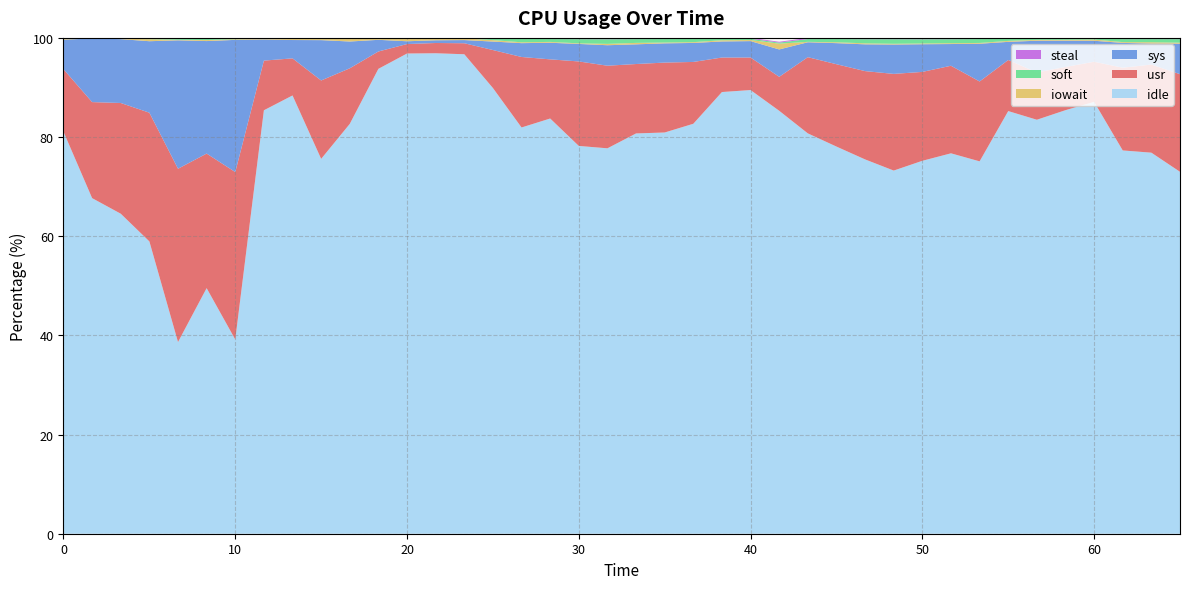

Reading left to right, list all the values displayed in this chart.

usr: 12.6	19.4	22.3	26.0	35.0	27.1	33.8	10.0	7.5	15.8	11.2	3.5	1.9	2.1	2.2	7.7	14.2	11.9	17.0	16.7	14.0	14.1	12.5	7.0	6.6	6.8	15.4	16.6	17.8	19.5	17.9	17.7	16.1	10.3	9.5	8.7	8.1	16.7	17.8	19.7
sys: 6.0	12.8	12.9	14.4	25.9	22.7	26.7	4.3	3.7	8.1	5.4	2.4	0.6	0.6	0.6	1.7	2.8	3.4	3.5	4.1	4.0	3.9	3.8	3.2	3.3	5.5	3.0	4.2	5.4	5.9	5.6	4.4	7.6	3.7	6.4	5.3	4.2	5.0	4.2	6.2
iowait: 0.3	0.0	0.1	0.4	0.1	0.2	0.1	0.1	0.2	0.2	0.5	0.3	0.5	0.4	0.3	0.3	0.2	0.2	0.1	0.3	0.3	0.2	0.2	0.2	0.2	1.2	0.1	0.2	0.2	0.1	0.1	0.2	0.2	0.2	0.2	0.2	0.2	0.2	0.3	0.2
soft: 0.0	0.0	0.1	0.1	0.3	0.3	0.1	0.1	0.1	0.1	0.1	0.0	0.0	0.0	0.0	0.3	0.7	0.6	0.8	0.9	0.8	0.7	0.6	0.3	0.3	0.2	0.6	0.7	0.8	0.9	0.9	0.8	0.8	0.4	0.2	0.2	0.2	0.6	0.6	0.7
steal: 0.1	0.1	0.1	0.1	0.1	0.1	0.1	0.1	0.1	0.1	0.1	0.1	0.1	0.1	0.1	0.1	0.2	0.2	0.2	0.3	0.2	0.2	0.2	0.2	0.2	0.2	0.2	0.2	0.3	0.3	0.3	0.3	0.2	0.2	0.2	0.2	0.2	0.2	0.2	0.2
idle: 81.1	67.7	64.5	59.0	38.7	49.5	39.2	85.4	88.4	75.6	82.7	93.8	96.8	96.9	96.7	89.9	81.9	83.7	78.2	77.7	80.7	80.9	82.7	89.1	89.5	85.3	80.7	78.1	75.5	73.2	75.2	76.7	75.1	85.2	83.5	85.4	87.1	77.3	76.8	73.0